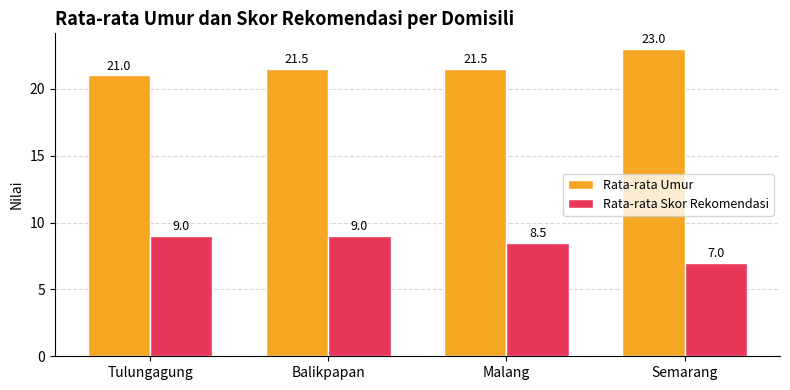

At which category does the chart reach its minimum across all series?

Semarang